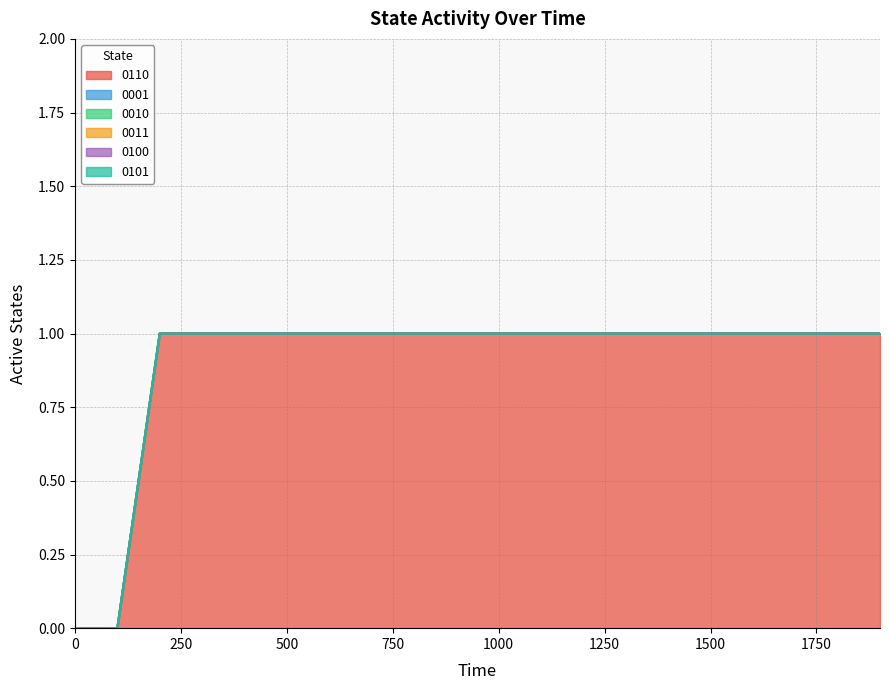

True or false: 0011 and 0001 intersect in this chart.

False